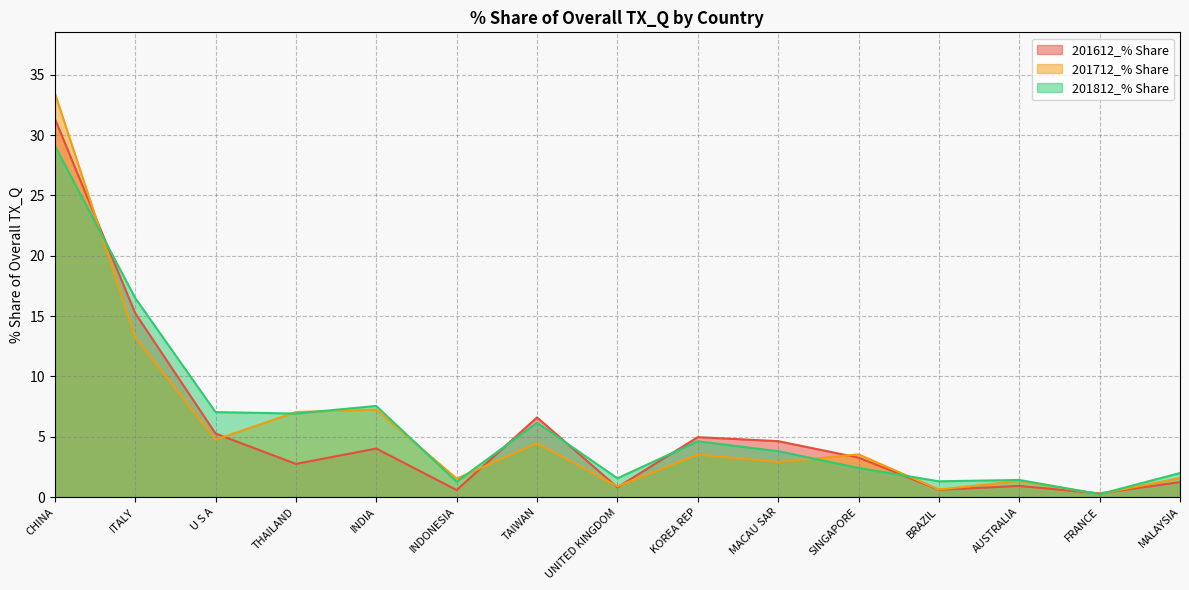

Rank the categories by 201812_% Share value from lowest to highest.

FRANCE, INDONESIA, BRAZIL, AUSTRALIA, UNITED KINGDOM, MALAYSIA, SINGAPORE, MACAU SAR, KOREA REP, TAIWAN, THAILAND, U S A, INDIA, ITALY, CHINA